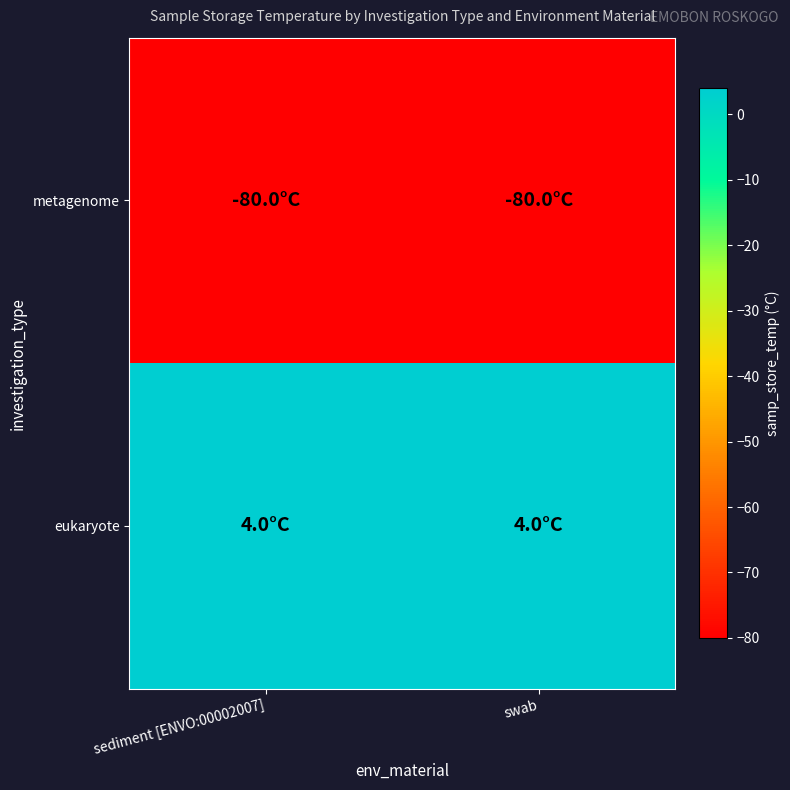

Reading right to left, what are all the values shown in this chart?

metagenome: swab=-80	sediment [ENVO:00002007]=-80
eukaryote: swab=4	sediment [ENVO:00002007]=4